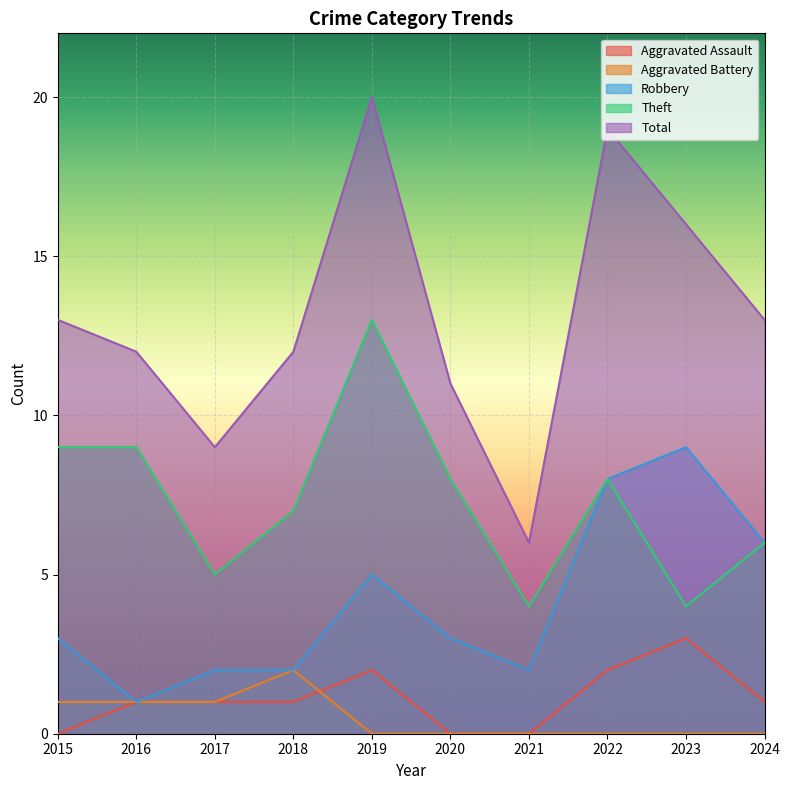

How many data points does each series have?

10